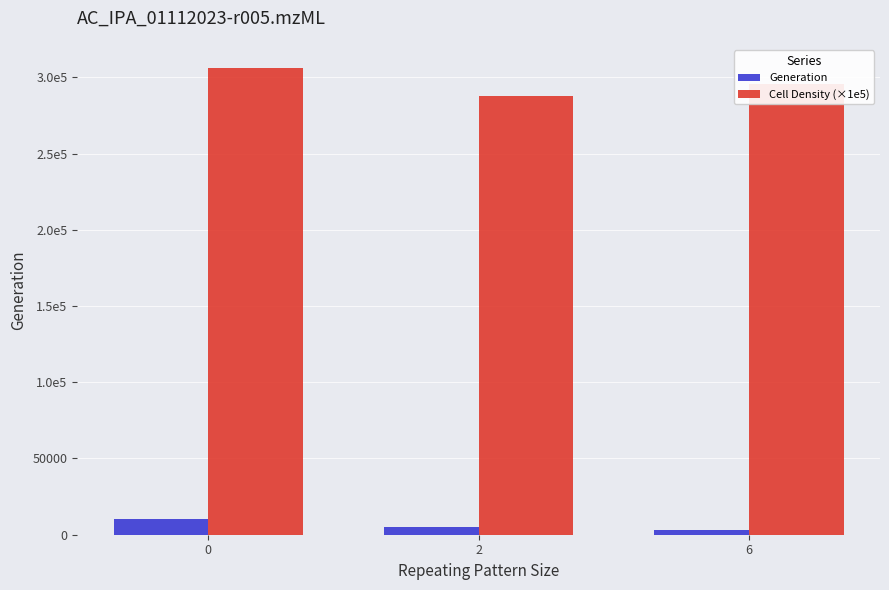

What is the spread (max minus min) of values at 6?

292402.0